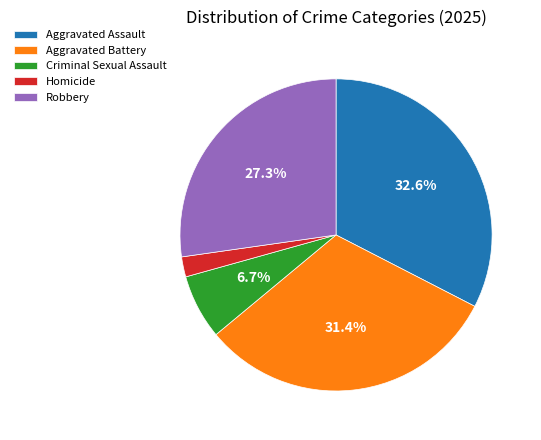

How many slices are in this pie chart?

5